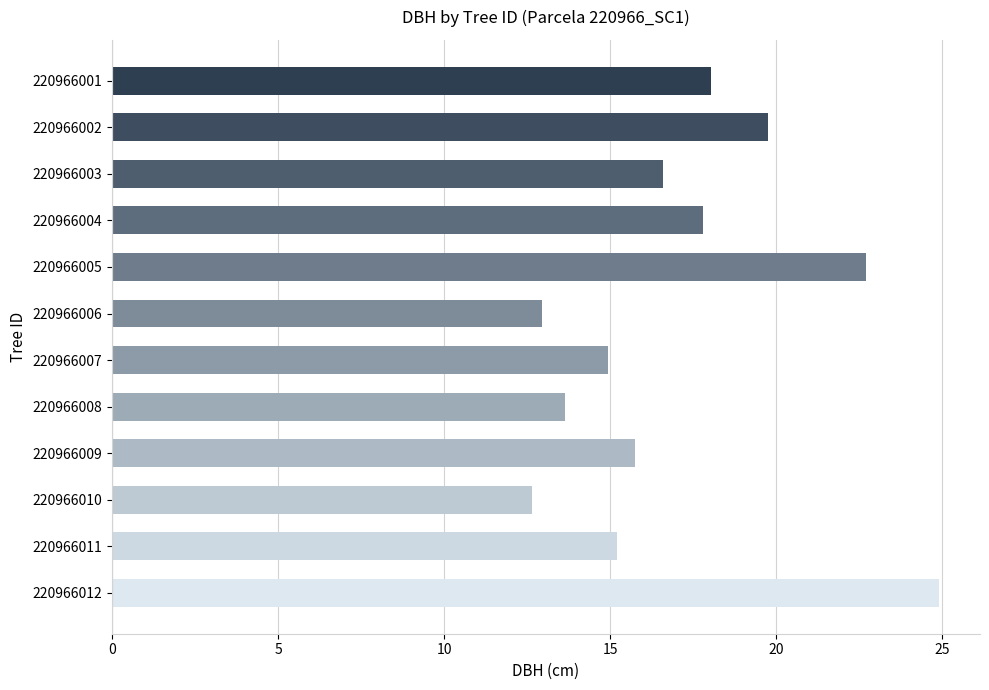

What is the value of the 8th bar from the top?

13.7